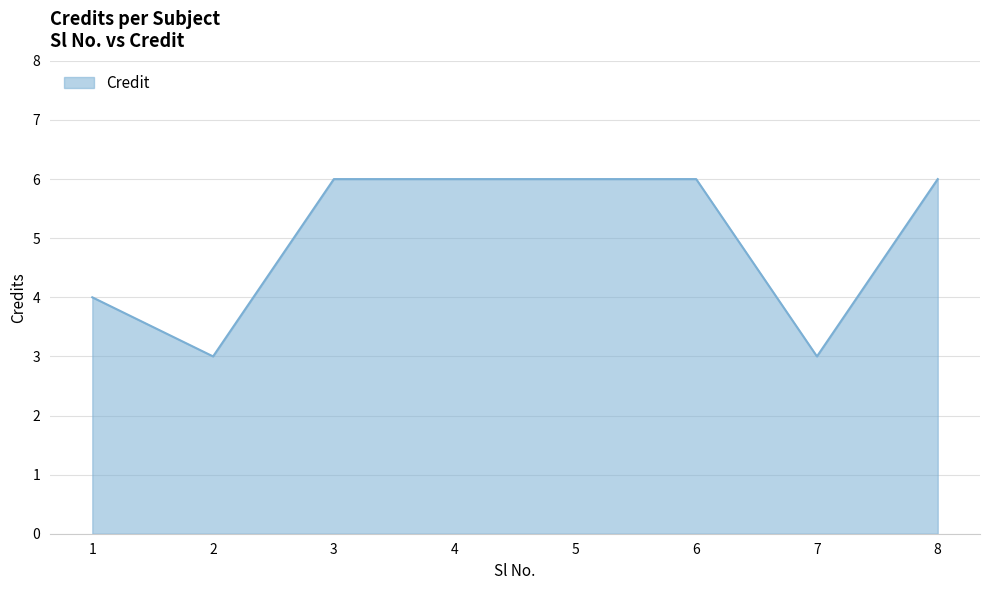

What is the minimum value shown in the chart?

3